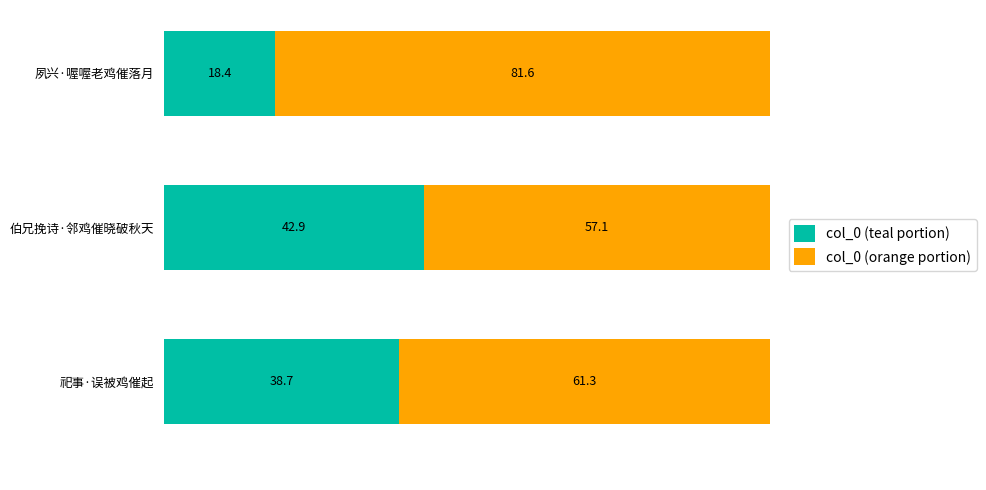

What are all the series names shown in the legend?

col_0 (teal portion), col_0 (orange portion)